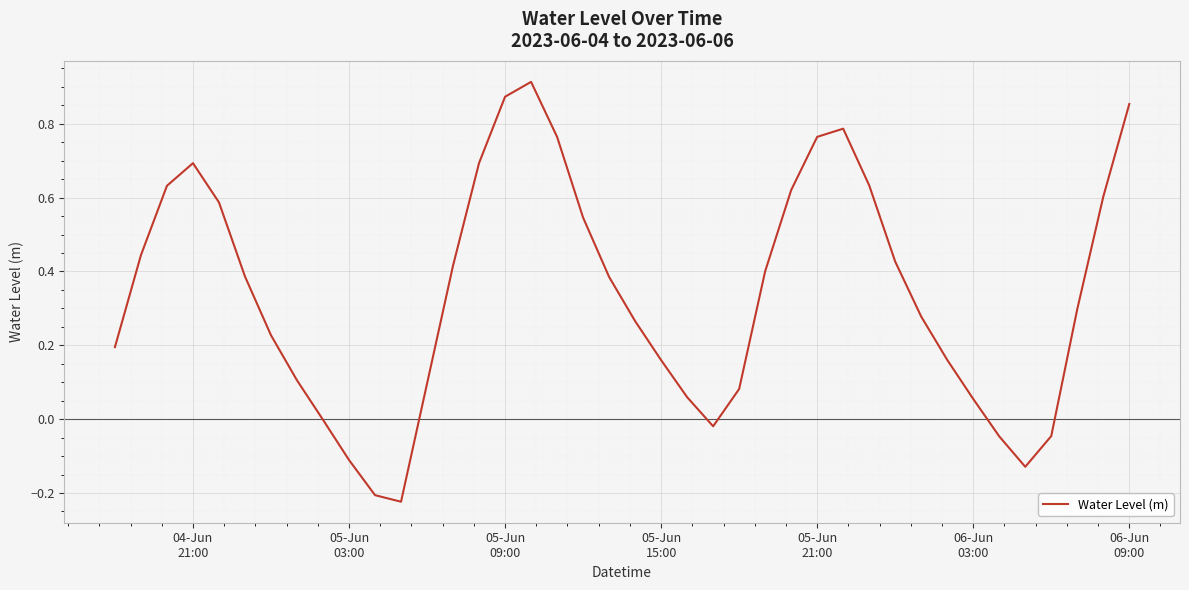

What is the difference between the maximum and minimum values?

1.1